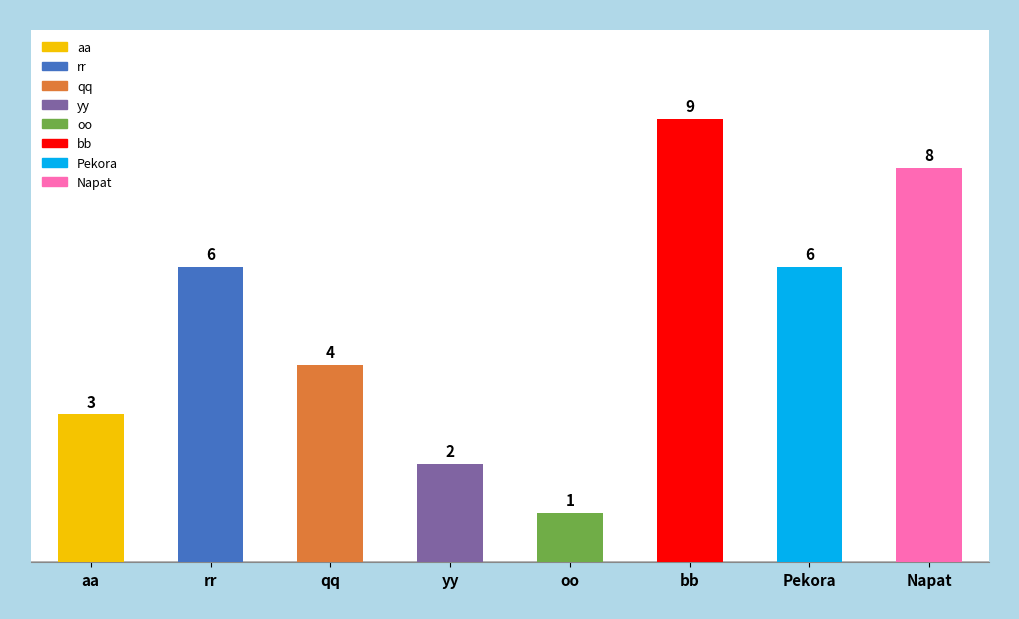

Reading right to left, what are all the values shown in this chart?

Napat=8	Pekora=6	bb=9	oo=1	yy=2	qq=4	rr=6	aa=3